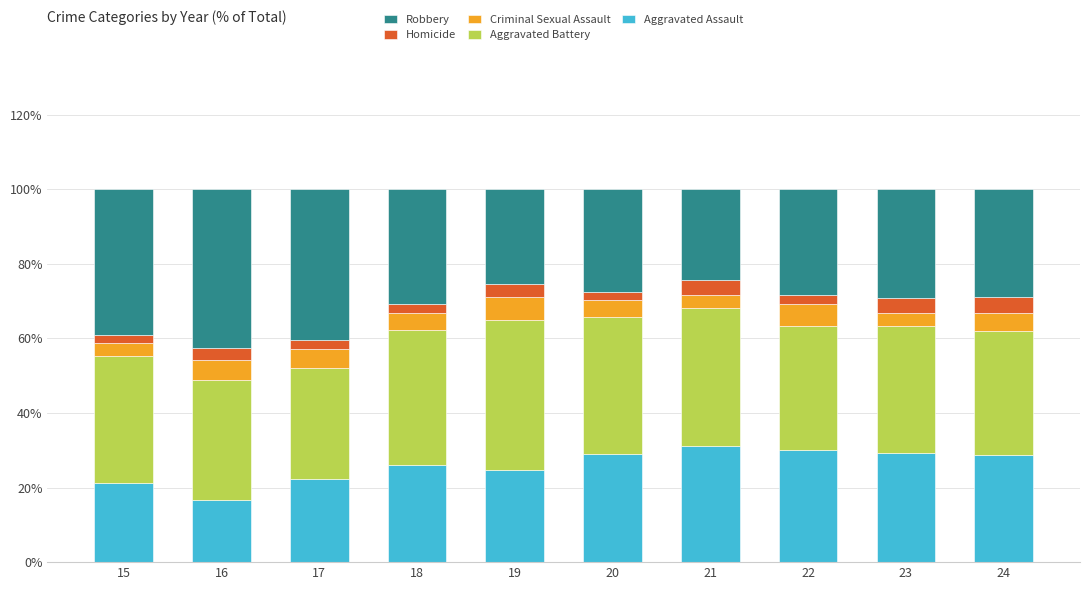

At which label does Aggravated Assault reach its minimum?

16